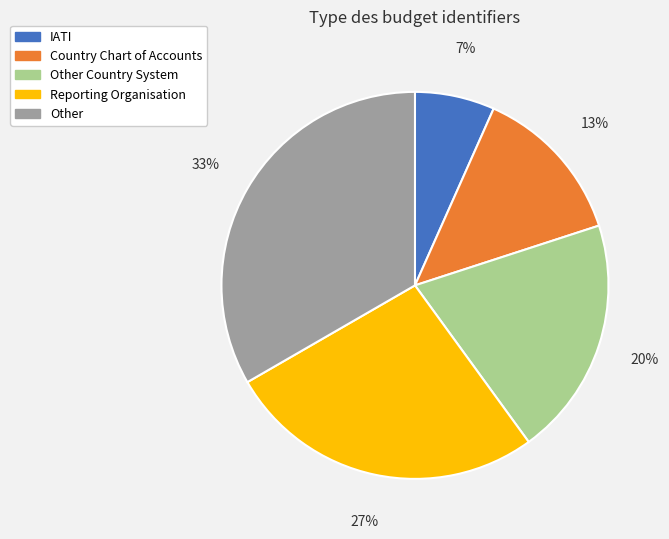

To the nearest percent, what is the average slice percentage?

20%